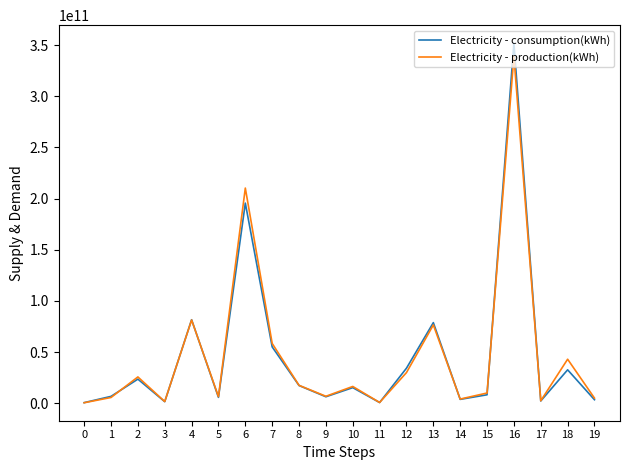

At which category is the sum across all series the highest?

16